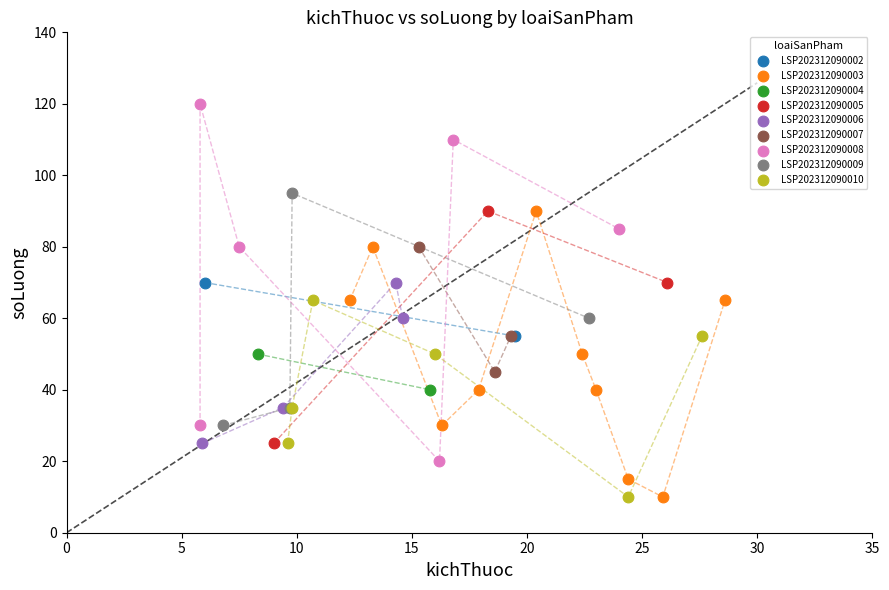

What are all the series names shown in the legend?

LSP202312090002, LSP202312090003, LSP202312090004, LSP202312090005, LSP202312090006, LSP202312090007, LSP202312090008, LSP202312090009, LSP202312090010